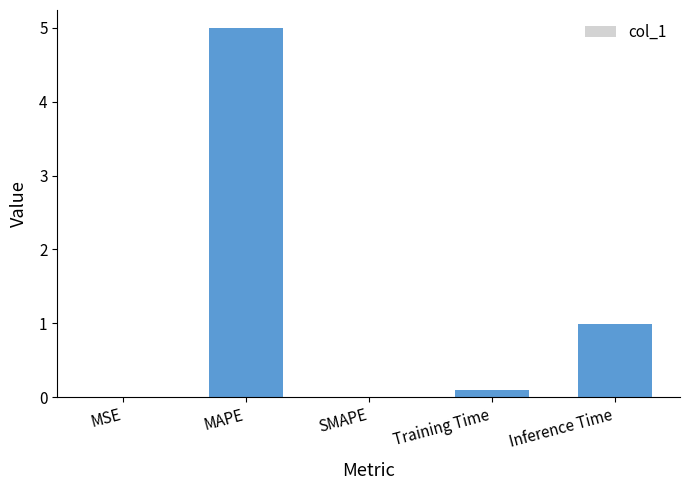

Which category has the highest value across all series?

MAPE